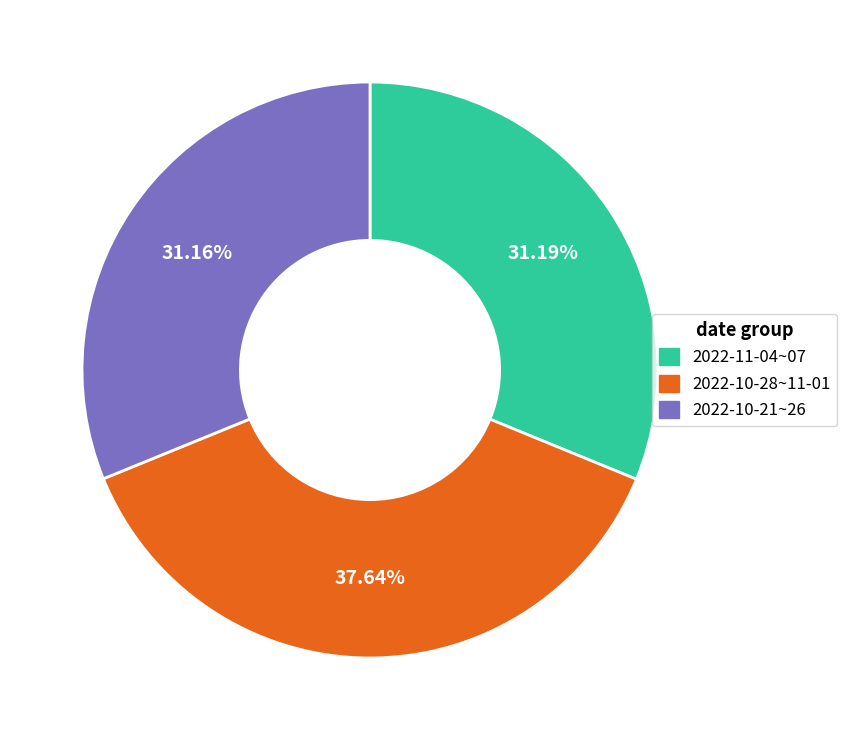

Is there any slice that represents more than half of the pie?

No